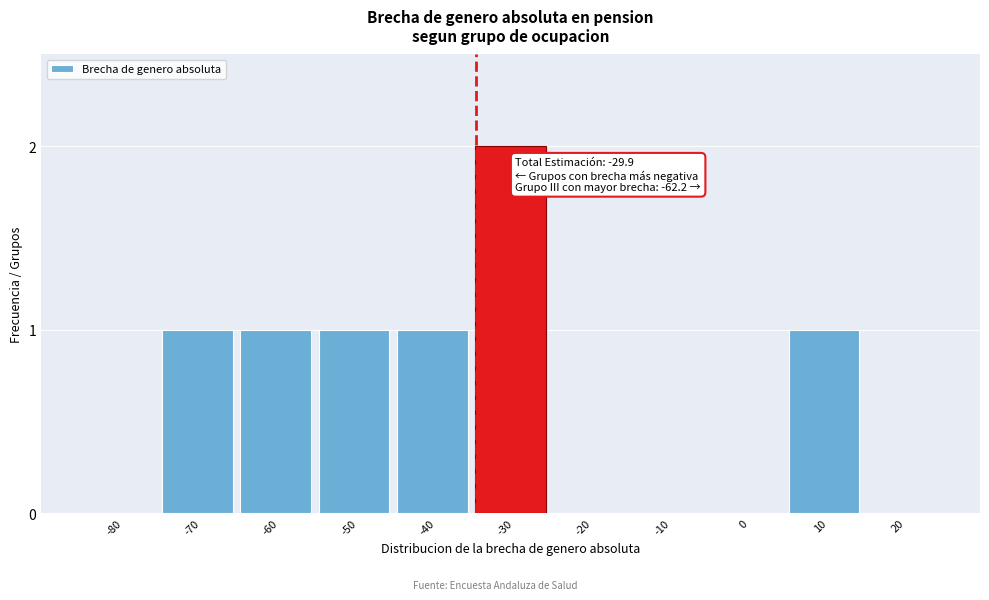

Reading right to left, list all the values displayed in this chart.

20=0	10=1	0=0	-10=0	-20=0	-30=2	-40=1	-50=1	-60=1	-70=1	-80=0